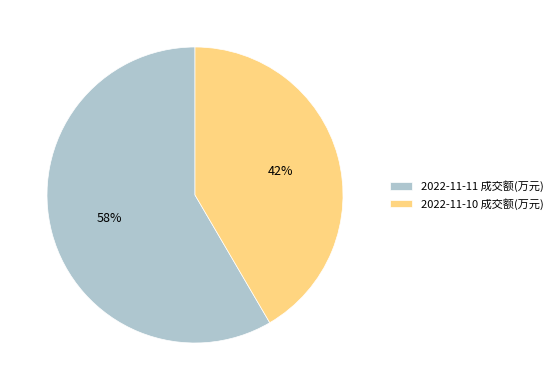

Is it true that 2022-11-11 成交额(万元) is 64% of the pie?

False